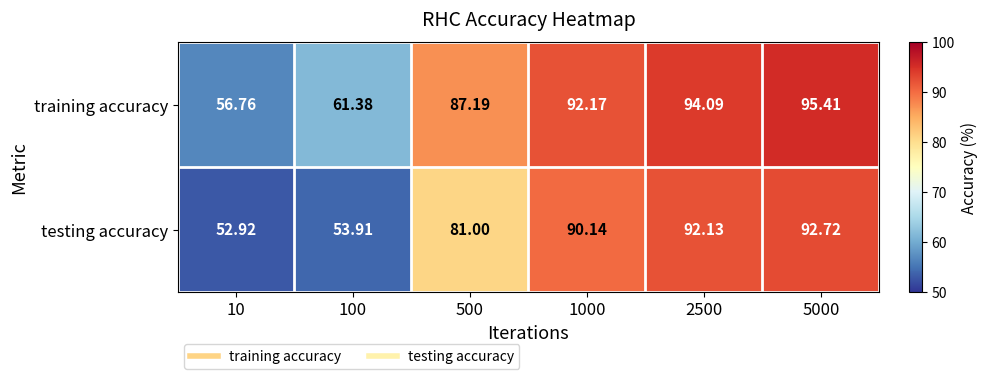

What is the total value across all series at 500?

168.2